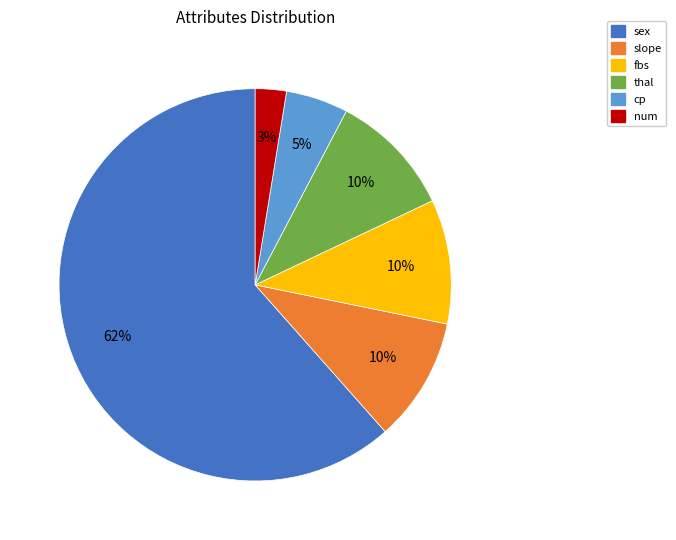

To the nearest percent, what is the average slice percentage?

17%